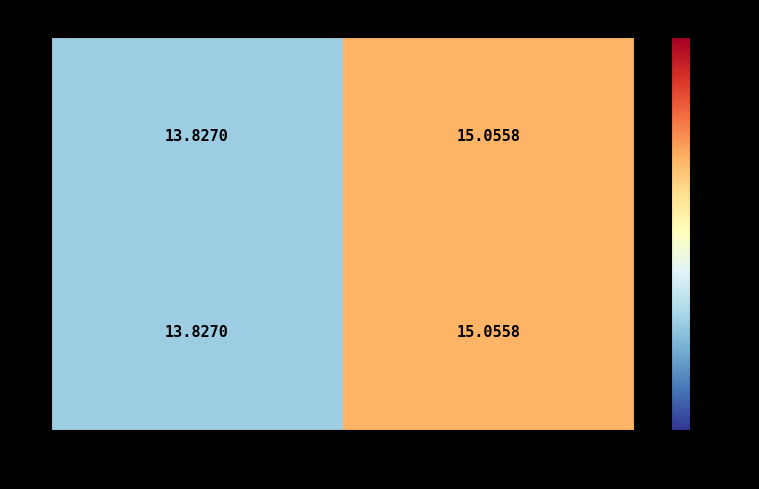

Is the value of 0 at 31 greater than the value of 1 at 20?

No